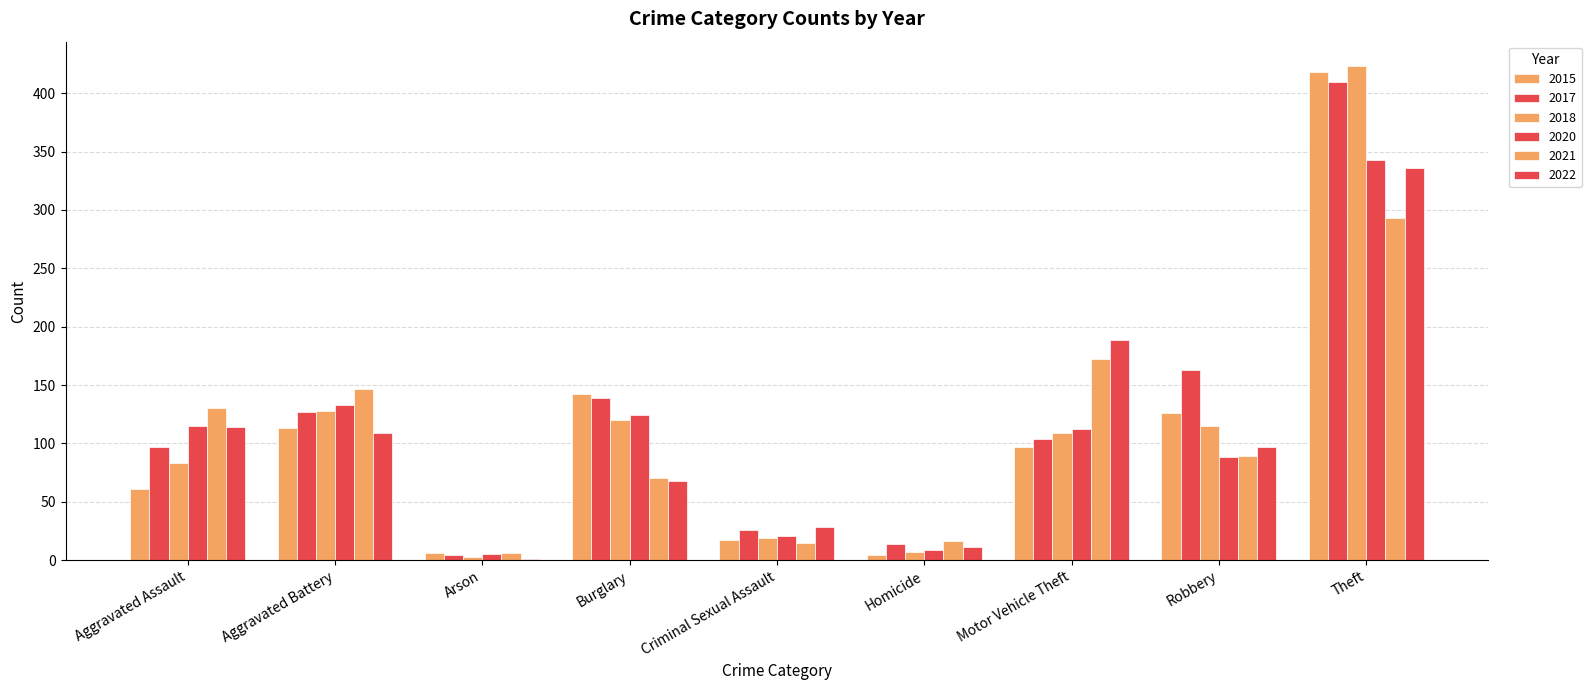

How many distinct data groups are displayed?

6